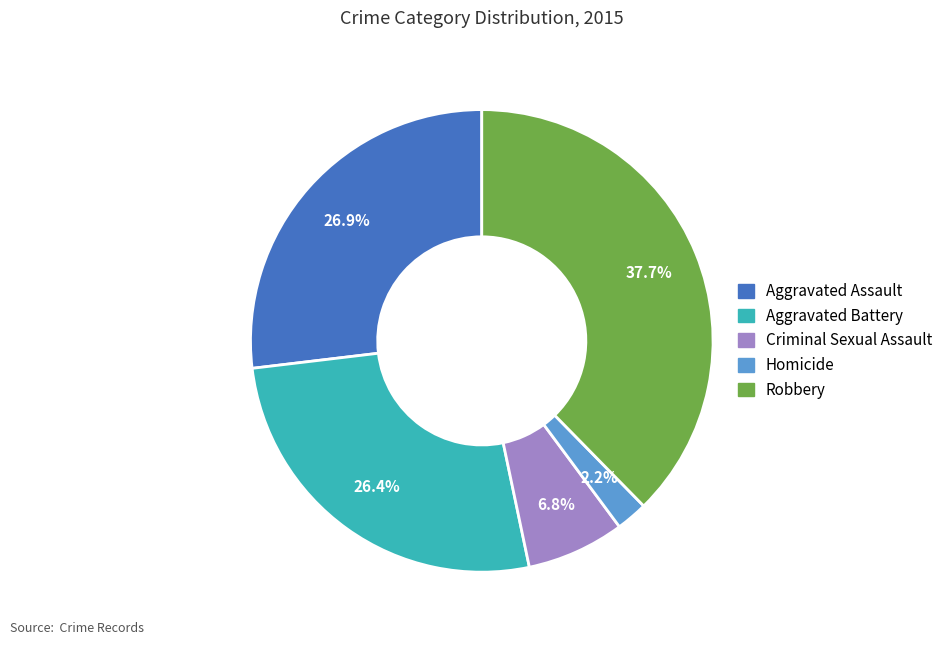

To the nearest percent, what portion does Aggravated Assault represent?

27%